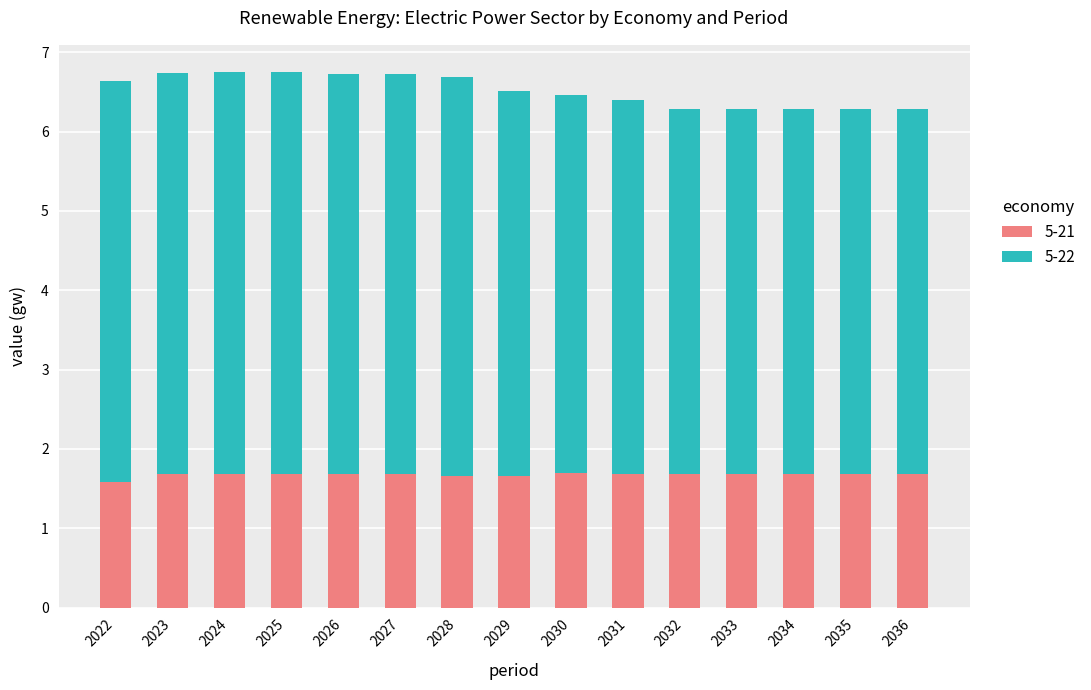

What is the maximum value for 5-21?

1.7